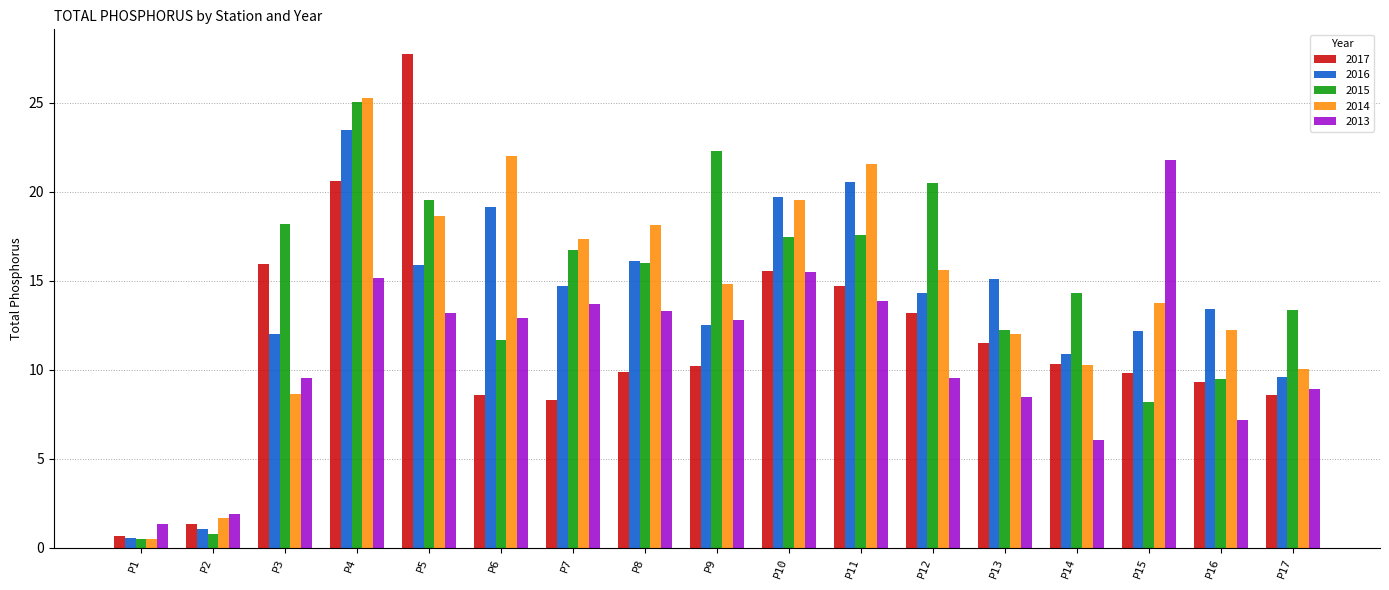

What is the difference between the highest and lowest values at P16?

6.2